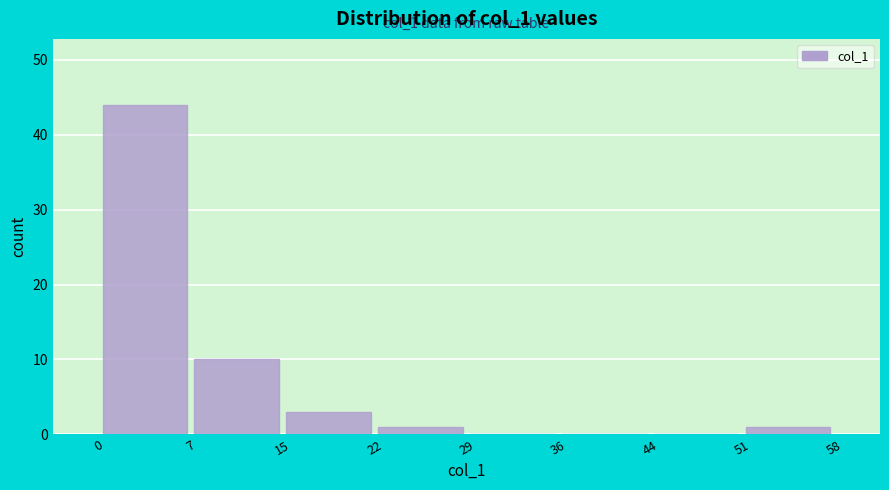

Which range on the x-axis has the tallest bar?

0 to 7